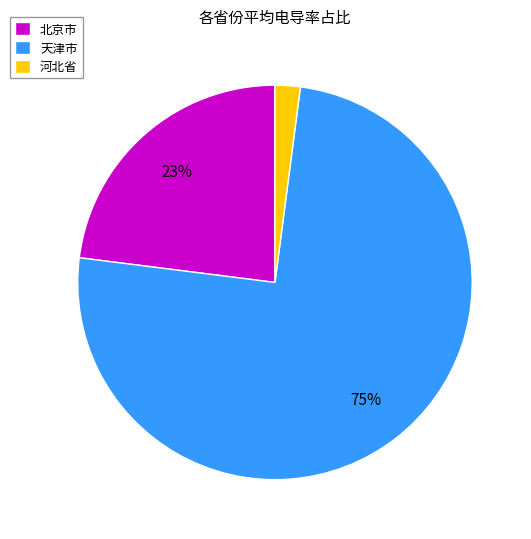

True or false: 天津市 accounts for 11% of the total.

False